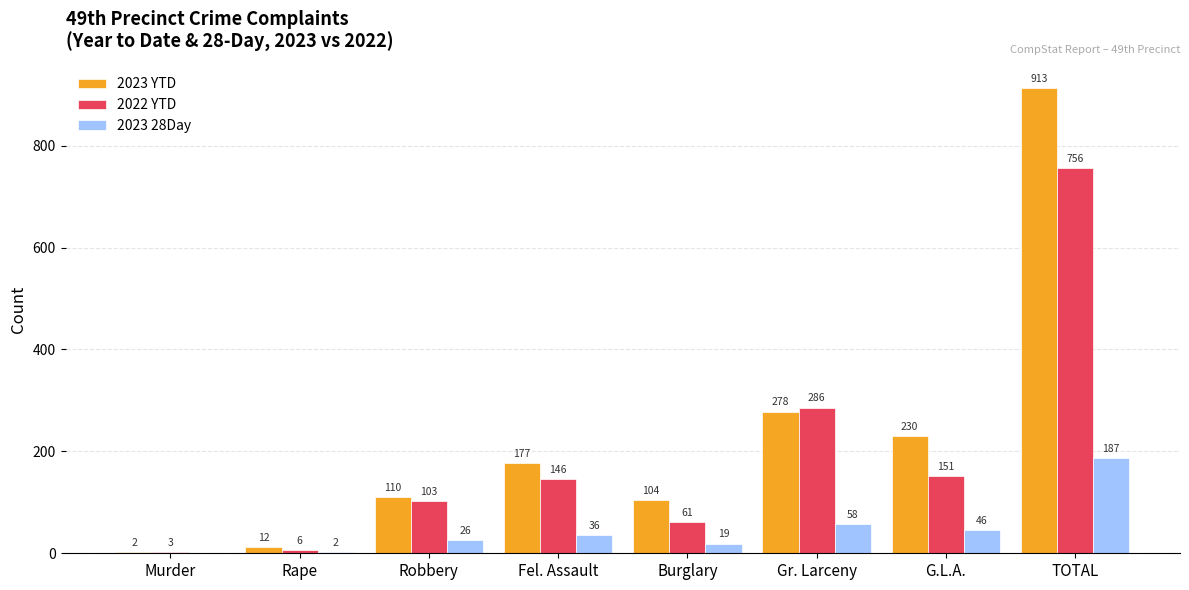

What is the maximum value shown in the chart?

913